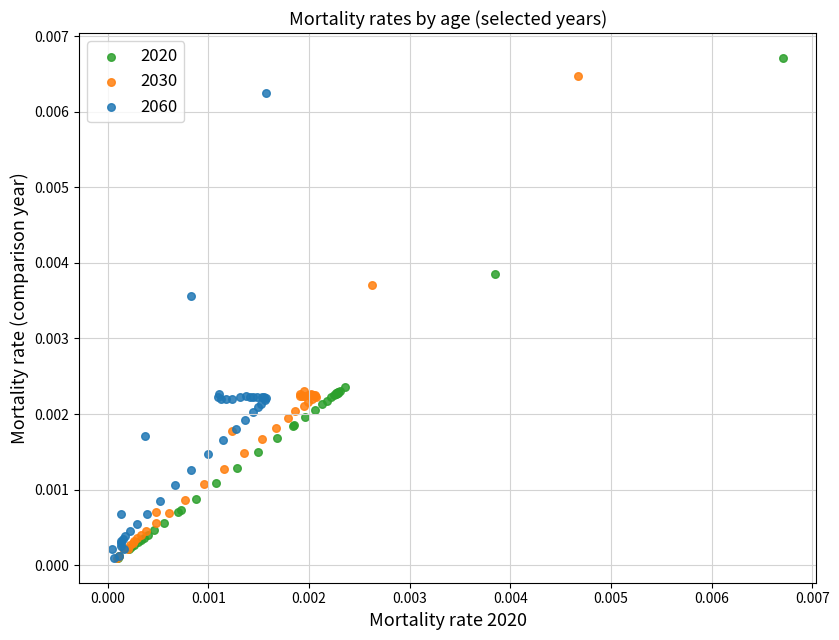

What are all the series names shown in the legend?

2020, 2030, 2060